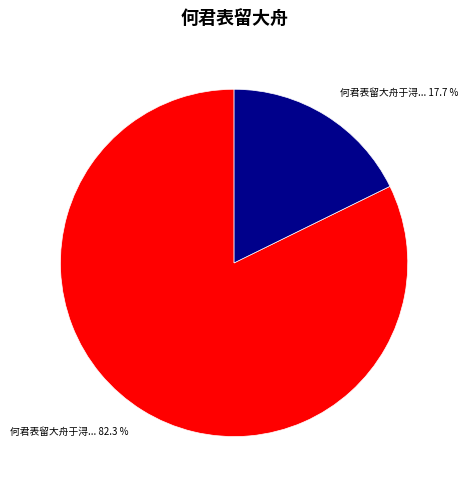

Is there any slice that represents more than half of the pie?

Yes